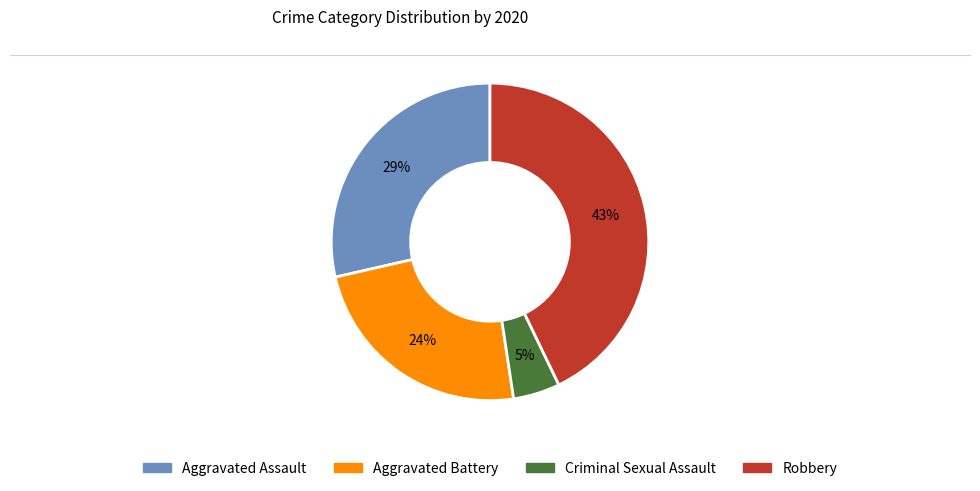

To the nearest percent, what is the difference between the largest and smallest slice percentages?

38%